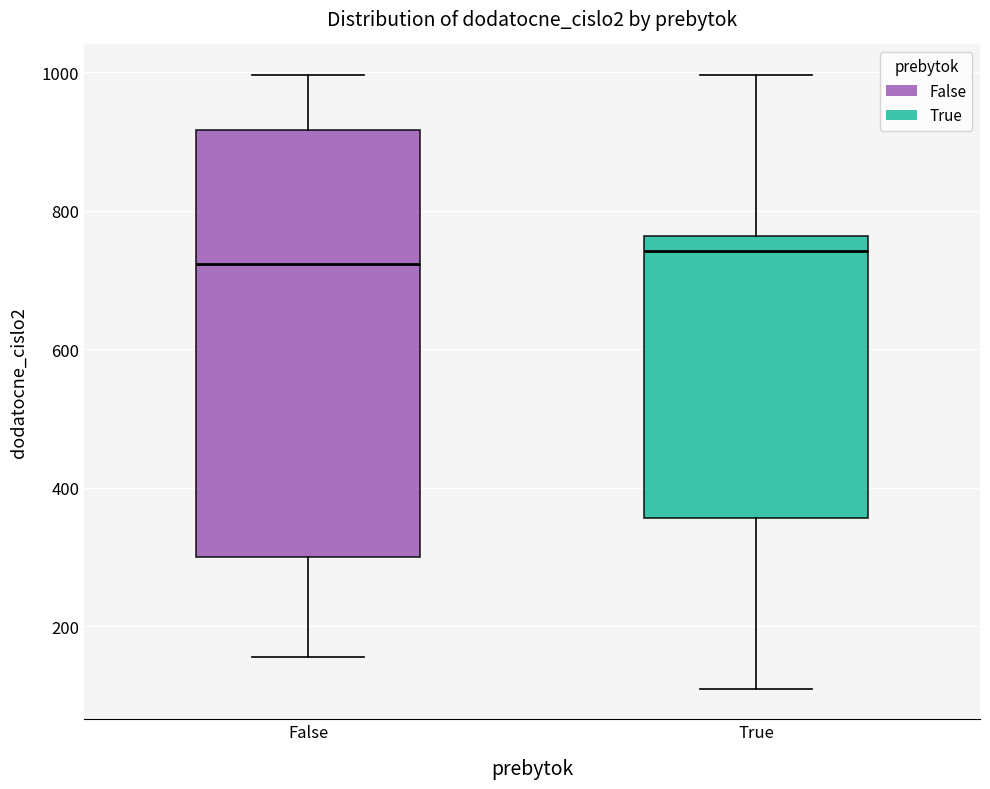

Comparing the boxes themselves (not the whiskers), which one is the tallest?

False